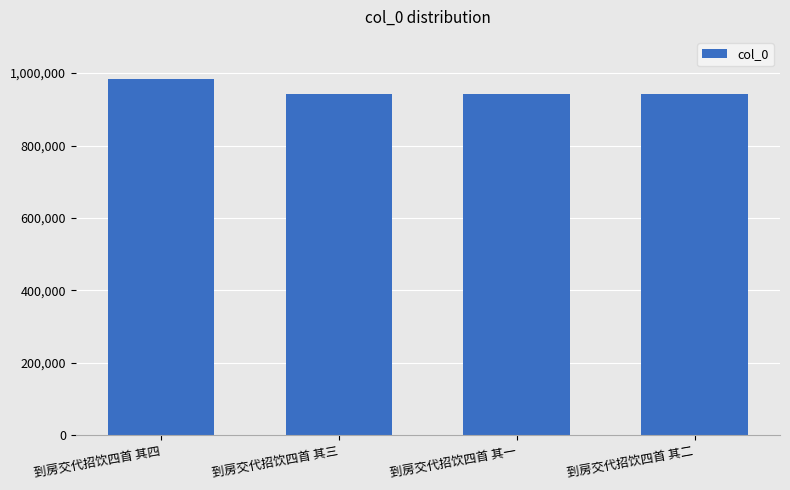

What is the change in value from 到房交代招饮四首 其四 to 到房交代招饮四首 其二?

-40900